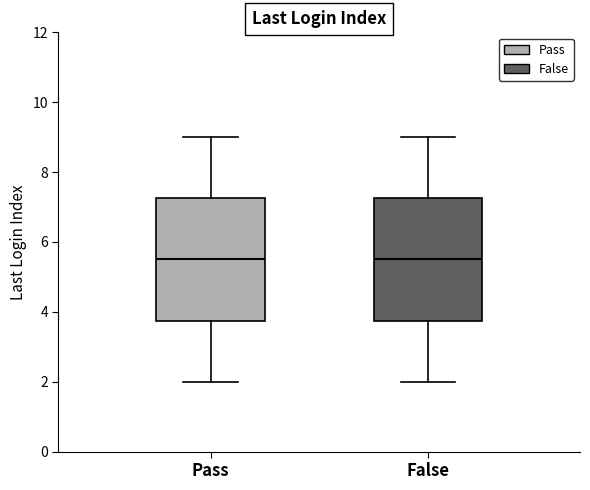

Reading left to right, read every box against the y-axis: the position of its median line, the range the box covers, and the ends of its whiskers. The values are not printed on the chart, so give them approximately, as read against the axis.

Pass: median 5.6, box 3.8 to 7.2, whiskers 2.0 to 9.0
False: median 5.6, box 3.8 to 7.2, whiskers 2.0 to 9.0